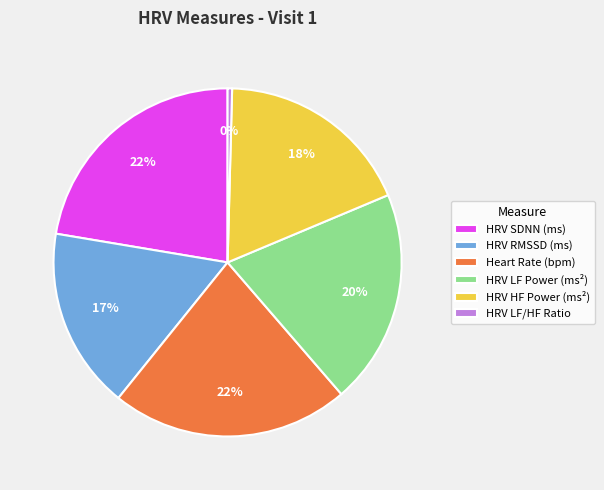

Which has a higher value, HRV LF/HF Ratio or HRV LF Power (ms²)?

HRV LF Power (ms²)